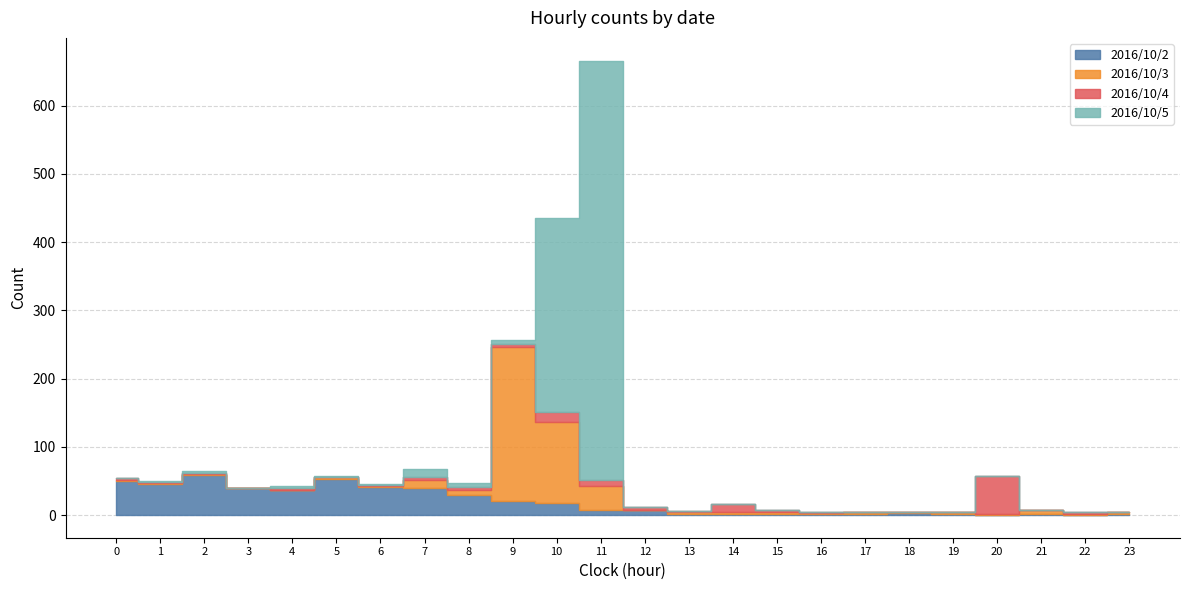

Where do 2016/10/5 and 2016/10/2 first cross each other?

9 and 10